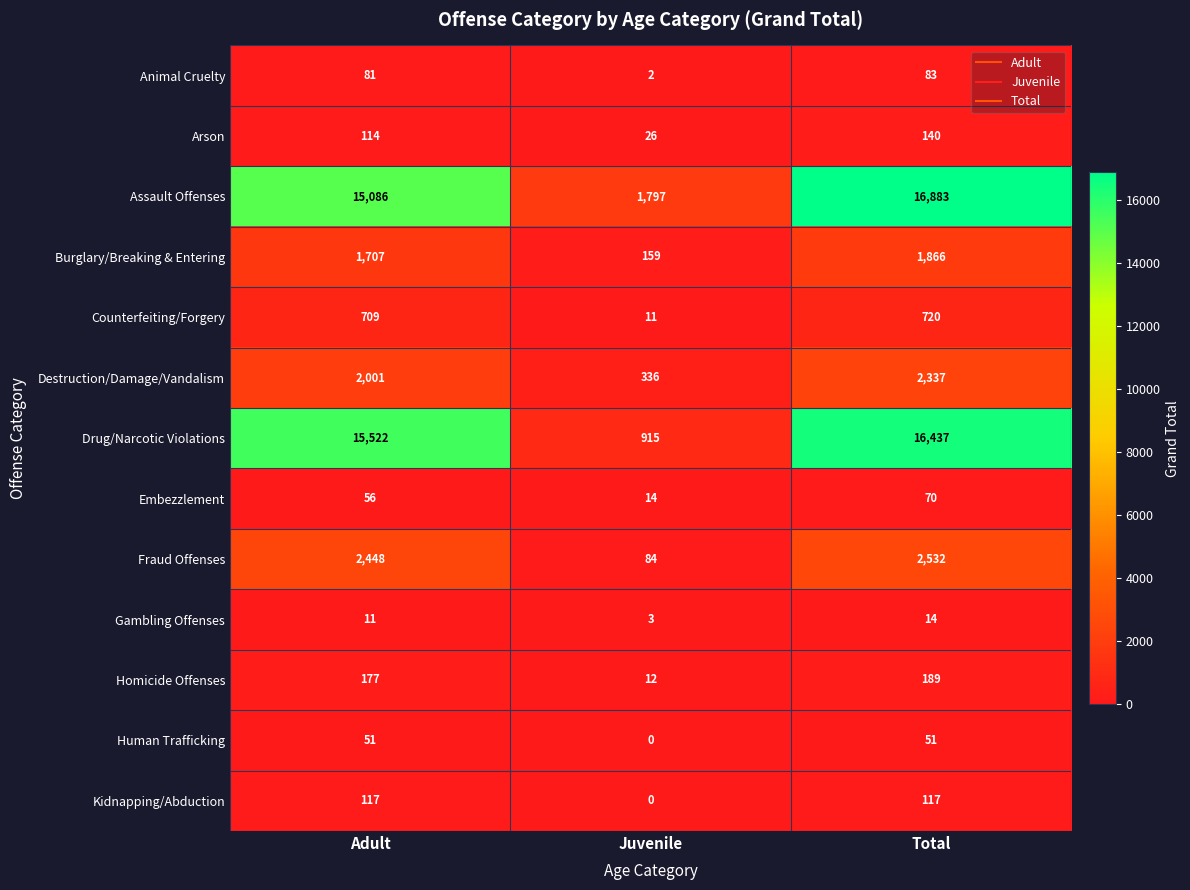

Which category has the lowest value in the Fraud Offenses series?

Juvenile